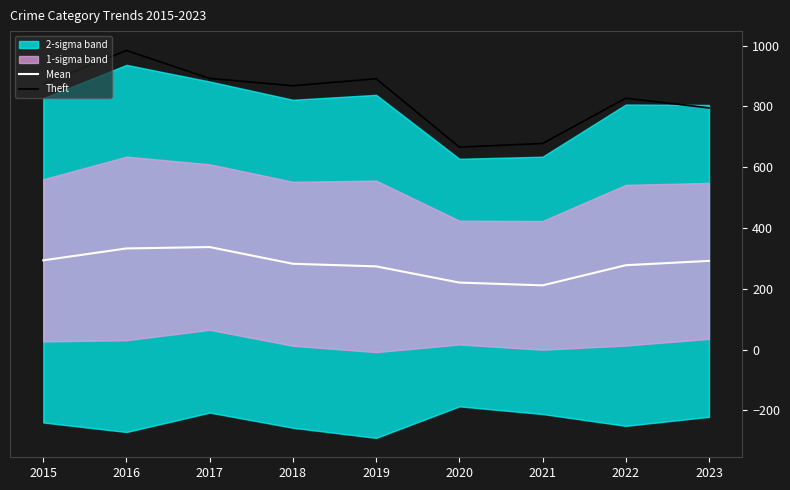

What is the value of the Mean point at the 3rd from the left?

337.2